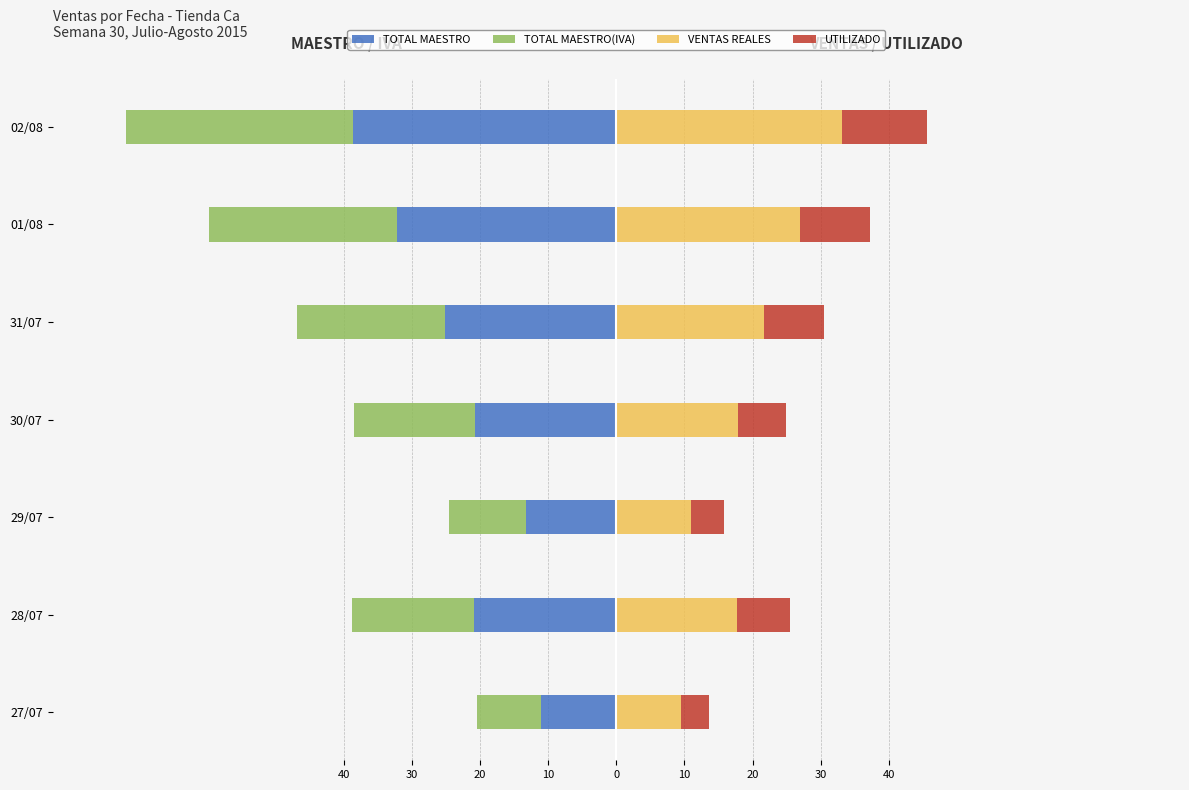

Which series has the widest spread of values?

TOTAL MAESTRO